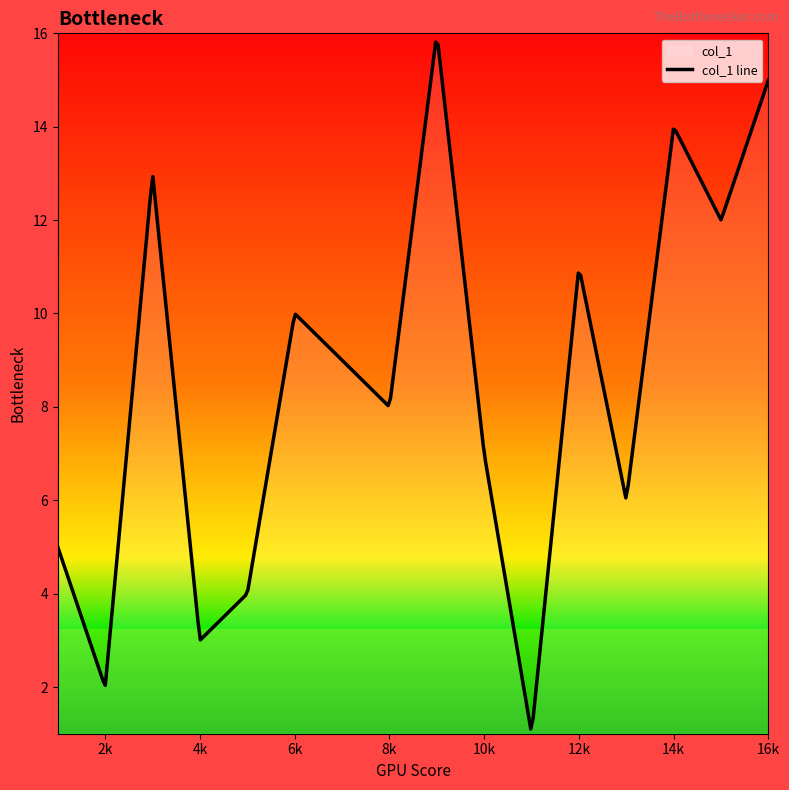

What is the change in value from 13 to 8?

+2